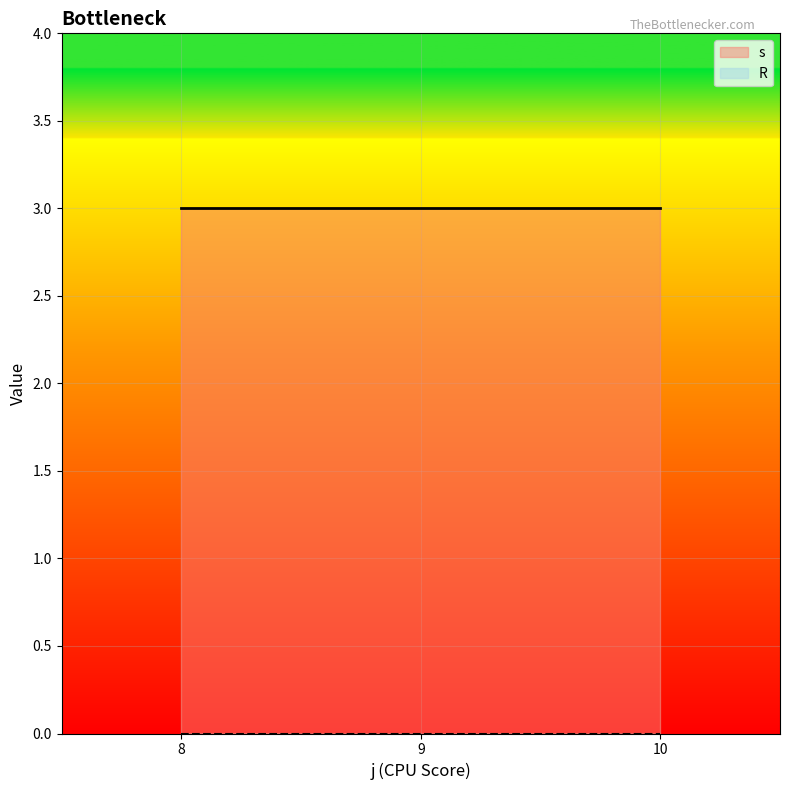

Which label corresponds to the largest value in the chart?

8